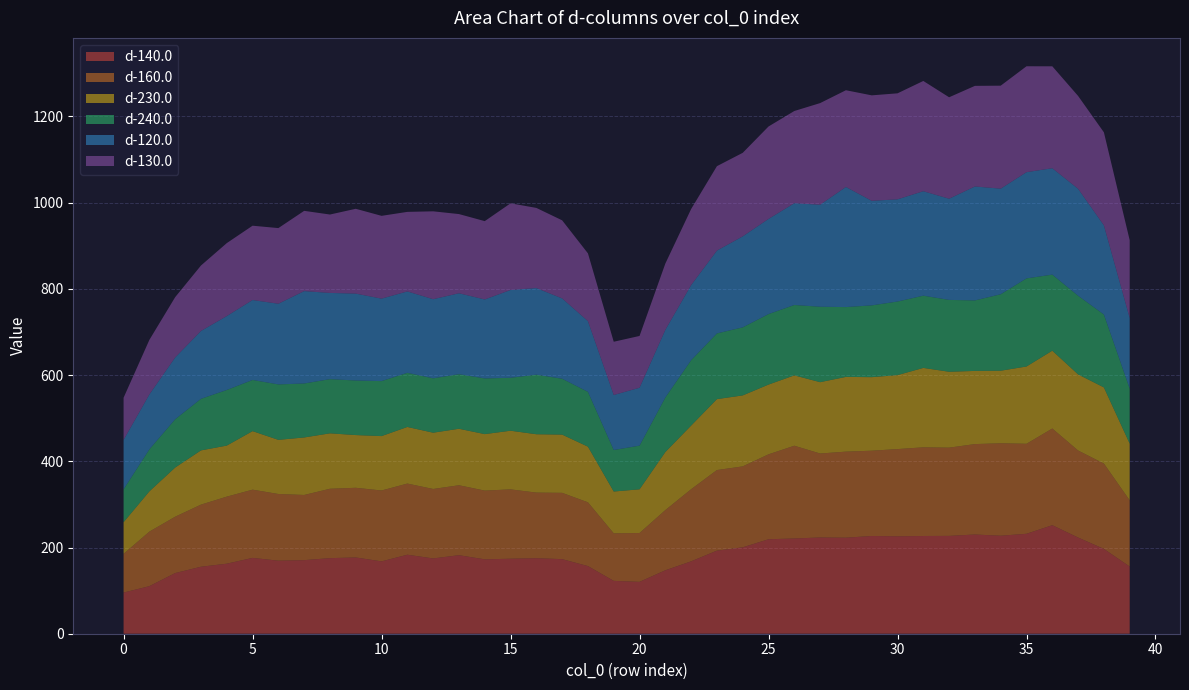

Reading right to left, what are all the values shown in this chart?

d-140.0: 39=155.9	38=196.8	37=223.2	36=251.8	35=231.9	34=227.4	33=230.2	32=226.9	31=226.7	30=226.0	29=226.7	28=222.8	27=223.3	26=220.9	25=219.2	24=200.4	23=192.7	22=167.9	21=147.2	20=120.3	19=122.6	18=156.9	17=173.0	16=175.2	15=174.0	14=172.5	13=182.2	12=174.7	11=183.3	10=167.8	9=176.9	8=175.3	7=170.7	6=169.5	5=175.9	4=162.5	3=155.4	2=140.7	1=110.3	0=95.5
d-160.0: 39=153.6	38=198.0	37=201.9	36=224.3	35=208.8	34=214.5	33=209.8	32=204.7	31=205.7	30=202.3	29=197.9	28=199.6	27=194.8	26=215.2	25=197.0	24=187.8	23=187.0	22=167.3	21=139.7	20=113.3	19=110.3	18=148.0	17=153.8	16=152.2	15=160.9	14=159.5	13=162.3	12=161.2	11=165.1	10=164.4	9=161.7	8=161.0	7=151.2	6=154.7	5=158.3	4=155.5	3=144.1	2=130.8	1=126.6	0=89.8
d-230.0: 39=131.6	38=176.7	37=176.5	36=180.6	35=179.3	34=168.3	33=169.8	32=176.1	31=184.3	30=171.7	29=170.7	28=173.4	27=165.5	26=163.2	25=161.8	24=164.7	23=164.6	22=147.7	21=134.7	20=101.4	19=97.0	18=129.1	17=135.1	16=135.4	15=136.1	14=131.0	13=131.1	12=130.6	11=131.3	10=126.2	9=122.3	8=128.6	7=133.4	6=125.6	5=135.8	4=118.4	3=125.8	2=114.1	1=93.4	0=73.5
d-240.0: 39=127.7	38=169.1	37=182.5	36=176.4	35=204.4	34=177.4	33=163.6	32=166.7	31=167.6	30=170.7	29=166.5	28=162.0	27=175.0	26=163.3	25=163.5	24=157.9	23=152.4	22=151.6	21=126.5	20=101.2	19=96.3	18=127.1	17=129.7	16=138.1	15=122.8	14=129.2	13=126.6	12=126.2	11=125.6	10=127.6	9=126.6	8=125.7	7=125.2	6=128.6	5=118.7	4=129.0	3=119.7	2=112.0	1=97.5	0=76.2
d-120.0: 39=163.7	38=206.9	37=248.2	36=246.8	35=246.4	34=245.0	33=264.3	32=234.7	31=242.3	30=237.1	29=242.6	28=278.6	27=236.7	26=236.1	25=220.8	24=211.1	23=192.2	22=174.3	21=156.9	20=134.3	19=127.6	18=164.1	17=186.3	16=201.0	15=203.7	14=183.2	13=187.8	12=183.6	11=188.8	10=191.3	9=201.6	8=200.0	7=214.3	6=187.2	5=185.5	4=171.5	3=157.4	2=143.4	1=127.4	0=114.7
d-130.0: 39=180.6	38=215.8	37=215.4	36=236.5	35=245.7	34=238.9	33=233.4	32=235.4	31=255.8	30=245.9	29=244.7	28=224.4	27=235.8	26=214.0	25=214.5	24=193.8	23=195.9	22=176.4	21=153.8	20=120.2	19=123.6	18=157.2	17=181.2	16=185.9	15=201.1	14=181.7	13=183.7	12=203.9	11=184.5	10=192.1	9=196.8	8=181.9	7=186.2	6=175.5	5=172.4	4=169.3	3=151.8	2=139.9	1=126.6	0=97.8